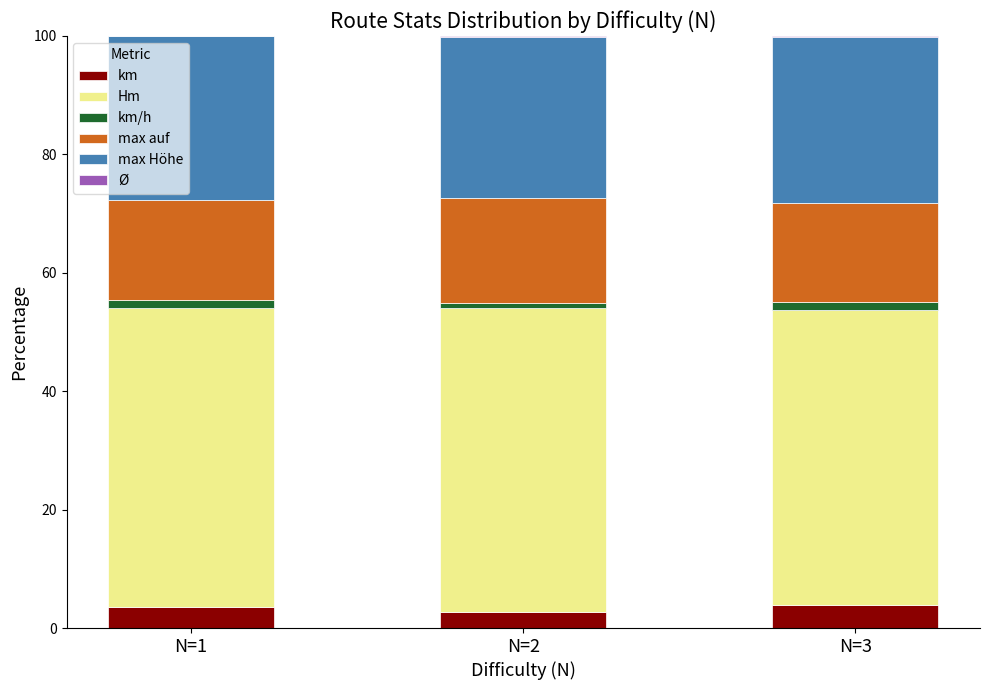

What is the maximum value for km?

3.8